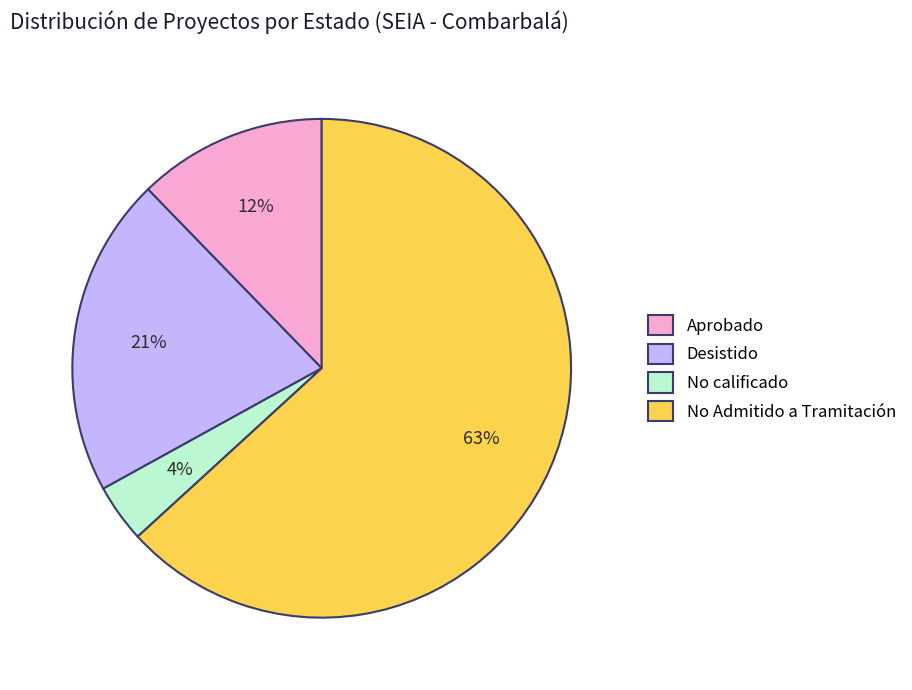

Approximately how many times larger is the value at Desistido compared to No Admitido a Tramitación?

0.3